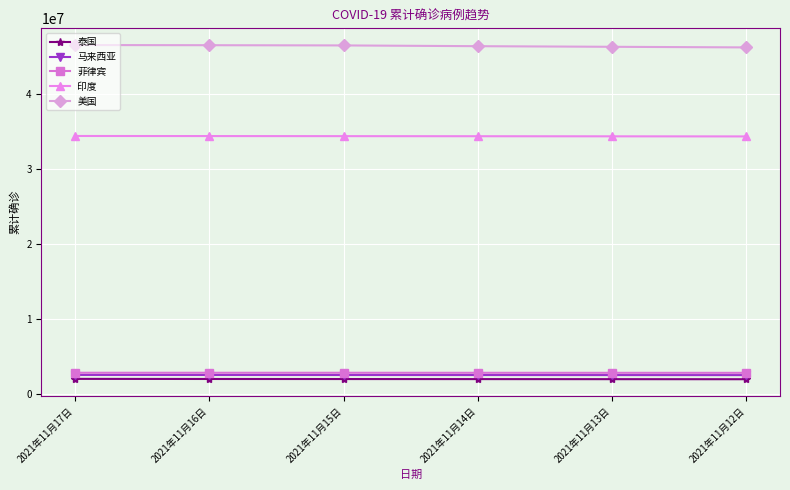

What is the highest value of the 印度 series?

34366987